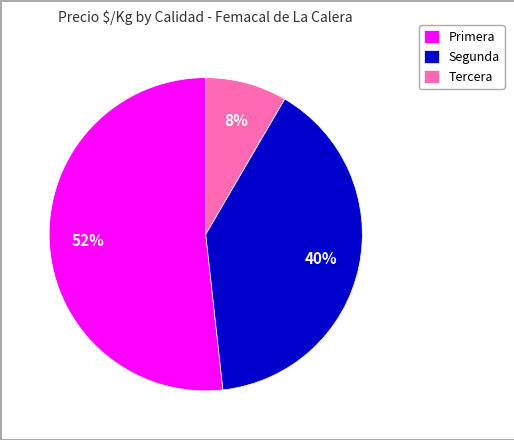

Rank the categories by value from lowest to highest.

Tercera, Segunda, Primera